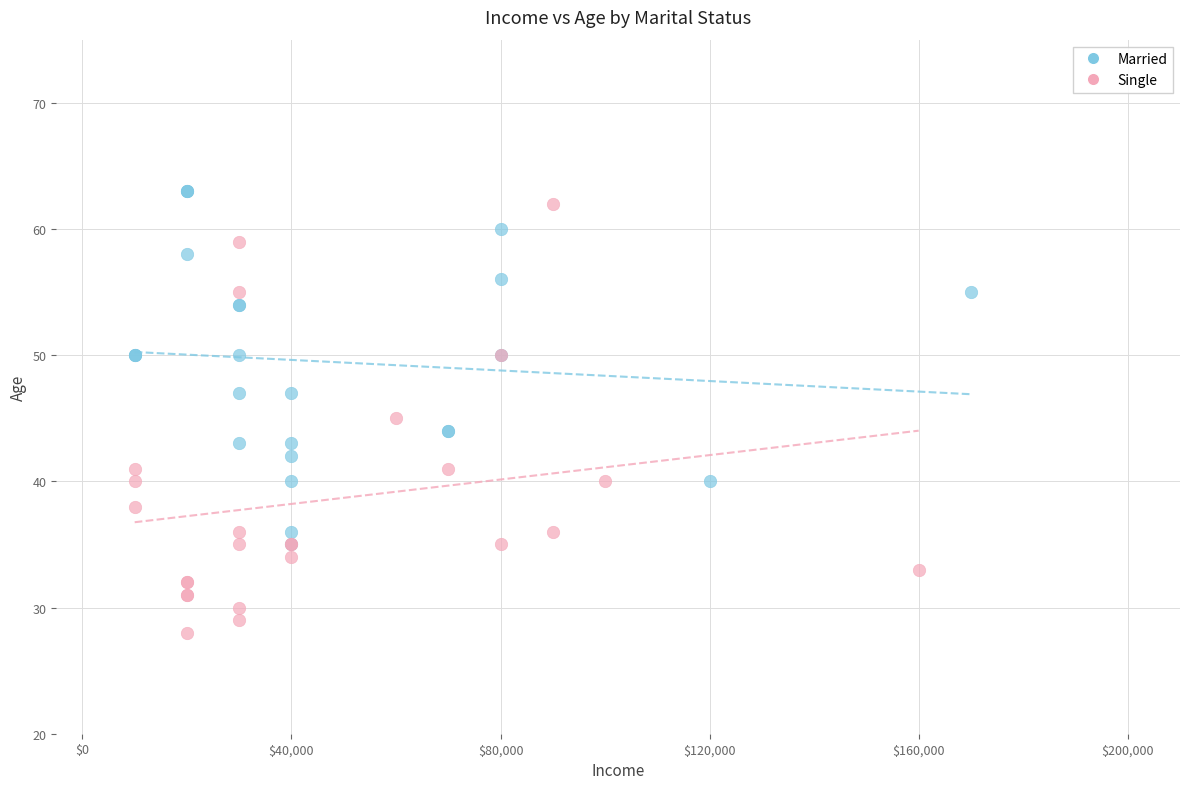

Which series contains the lowest Y value?

Single